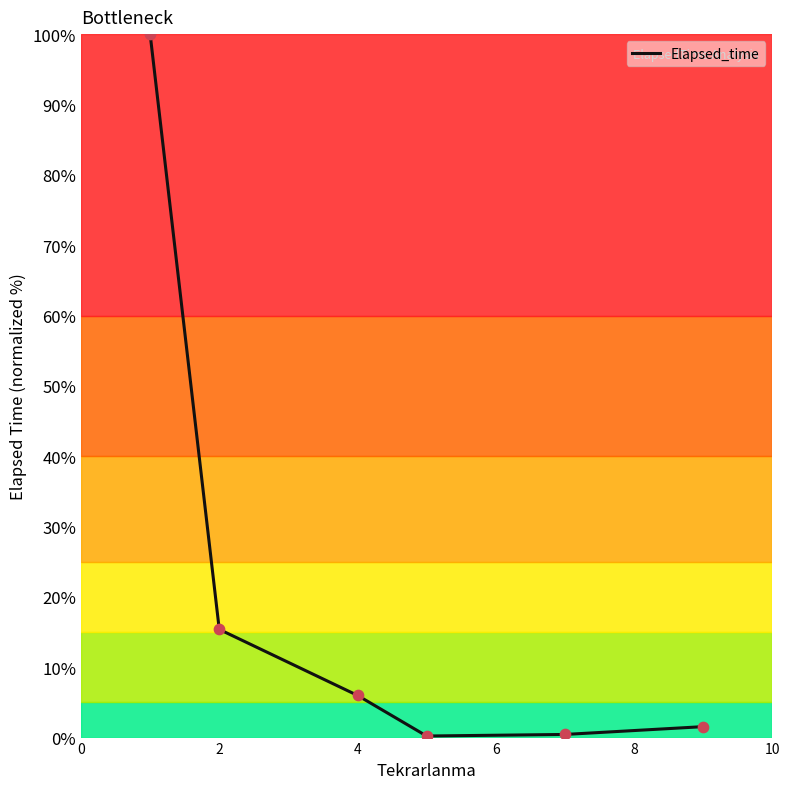

What is the difference between the second highest and second lowest values?

14.9